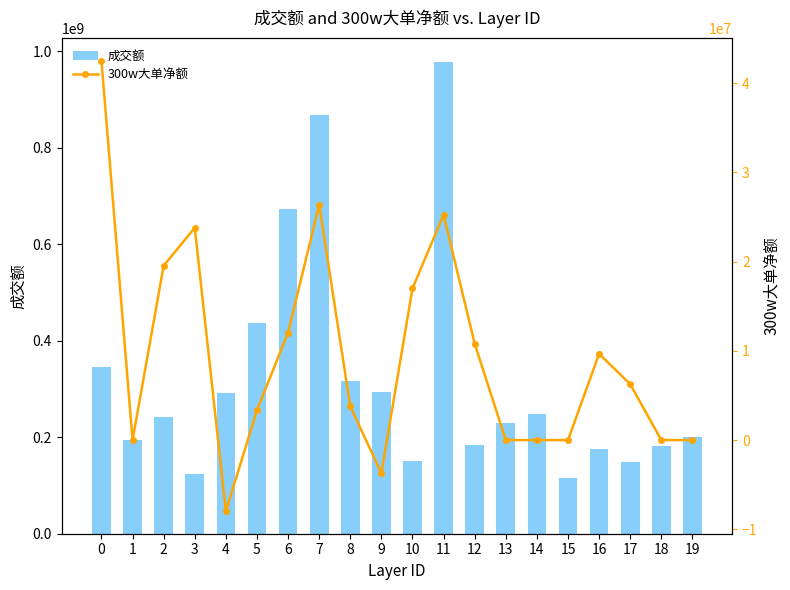

At how many categories does at least one series exceed 141851125?

18